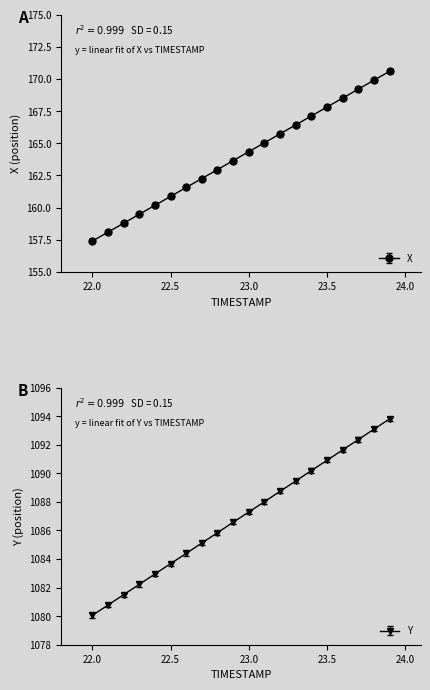

At which category is the sum across all series the highest?

23.9